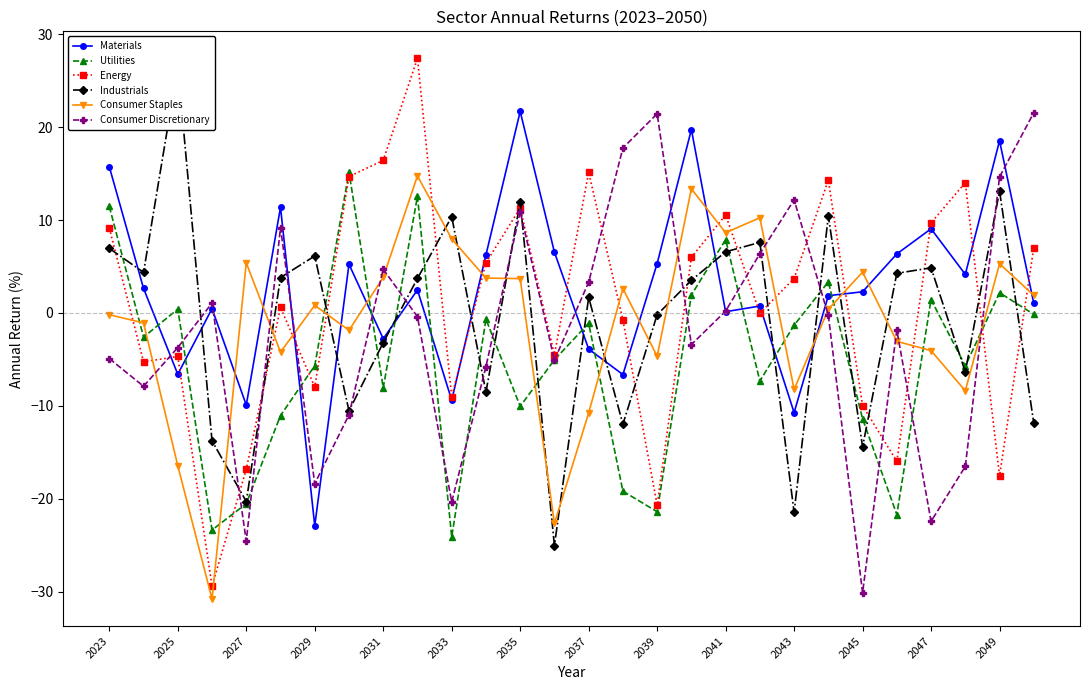

How many interior local peaks does the Industrials series have?

9